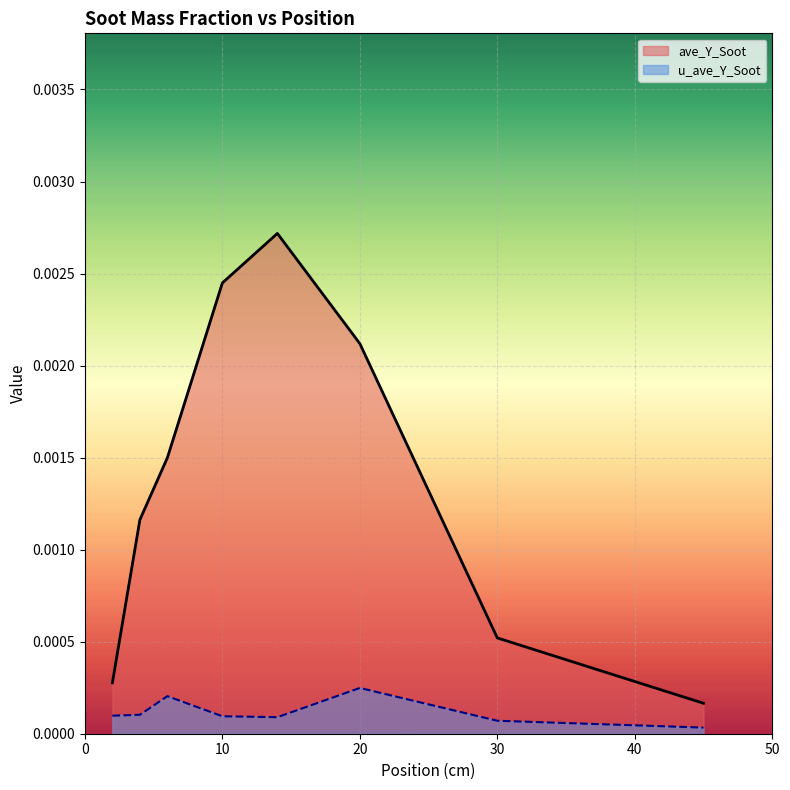

True or false: u_ave_Y_Soot and ave_Y_Soot intersect in this chart.

False